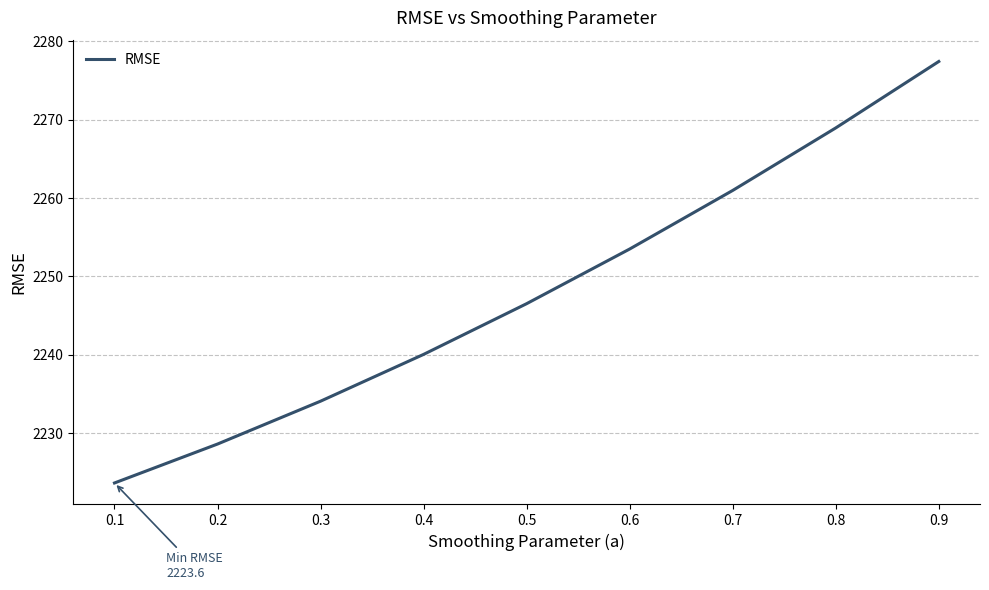

List the labels in order of value, largest first.

0.9, 0.8, 0.7, 0.6, 0.5, 0.4, 0.3, 0.2, 0.1